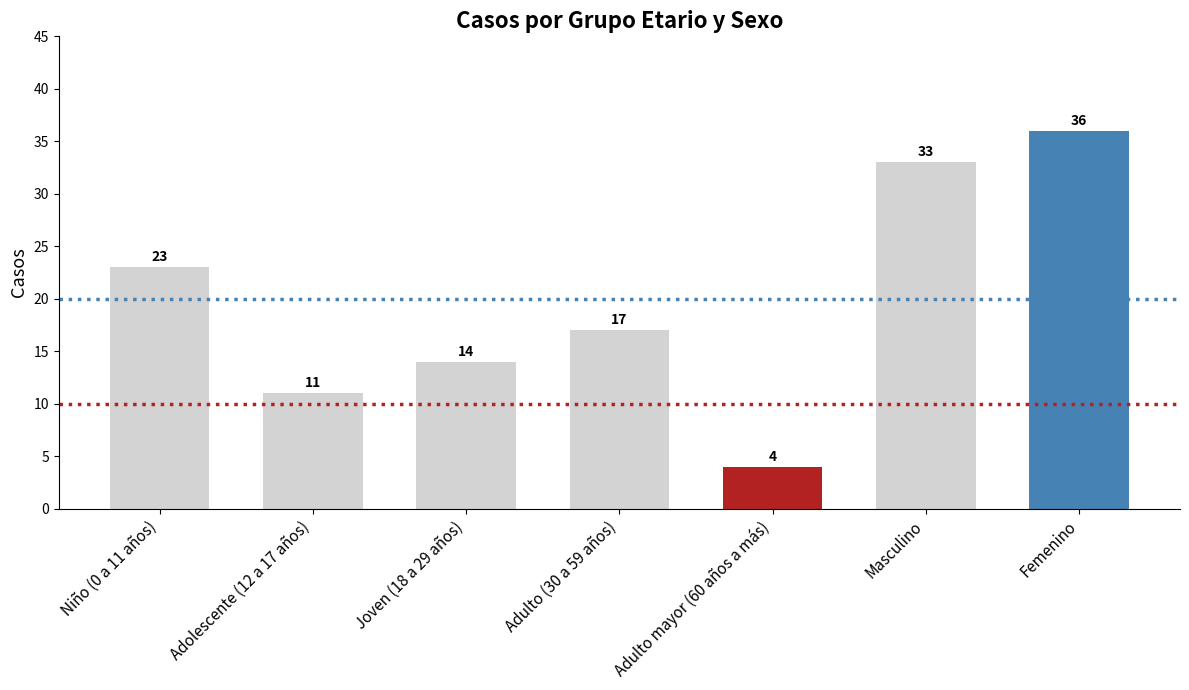

What is the difference between the maximum and minimum values?

32